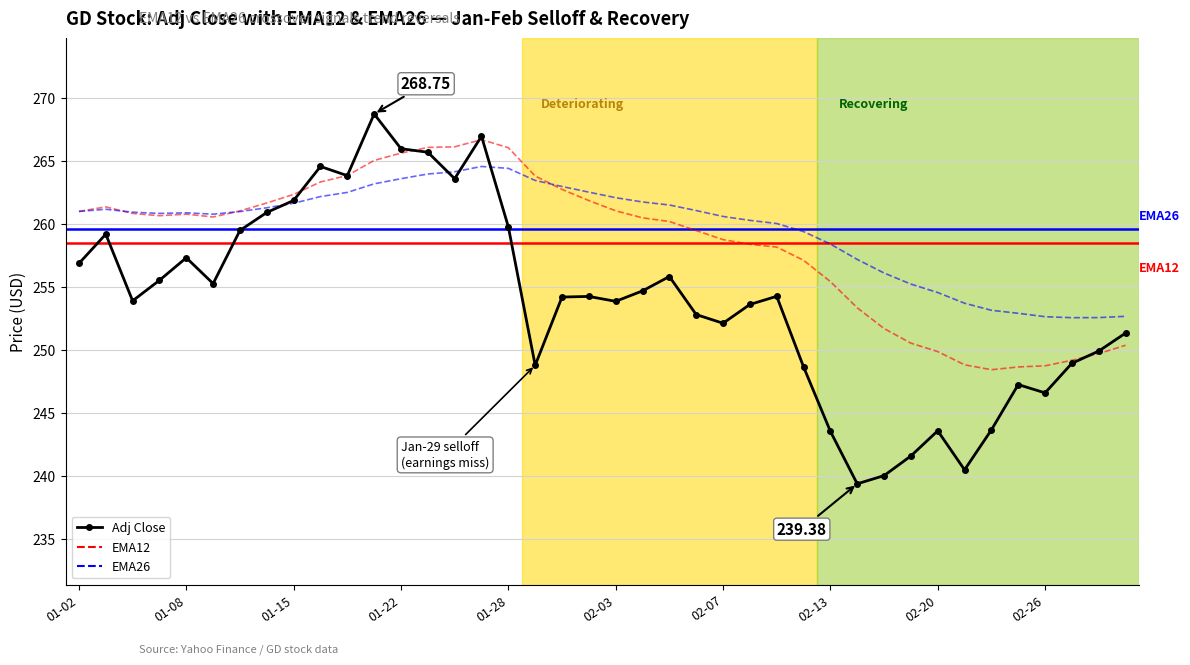

The value of EMA26 at 2025-02-24 is 430.8. True or false?

False